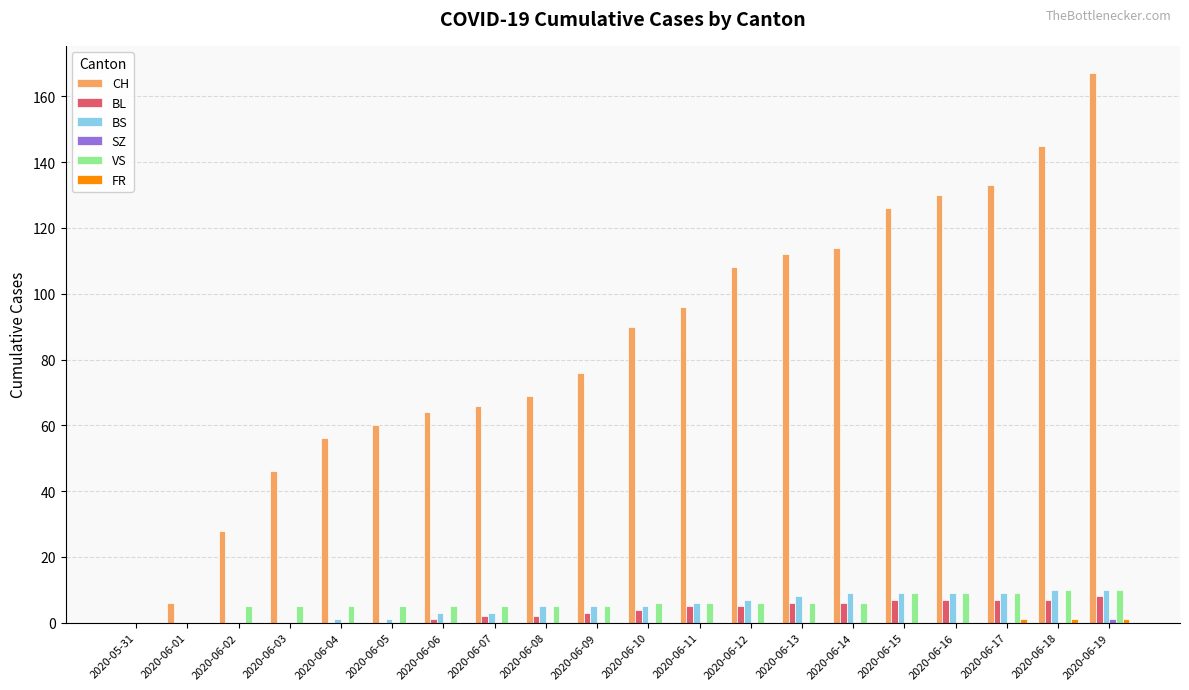

How many groups of bars are there?

20